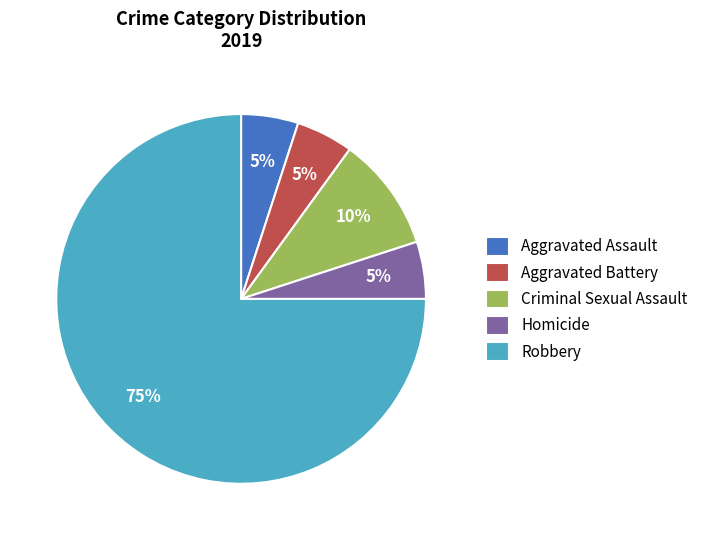

Approximately how many times larger is the value at Aggravated Battery compared to Aggravated Assault?

1.0